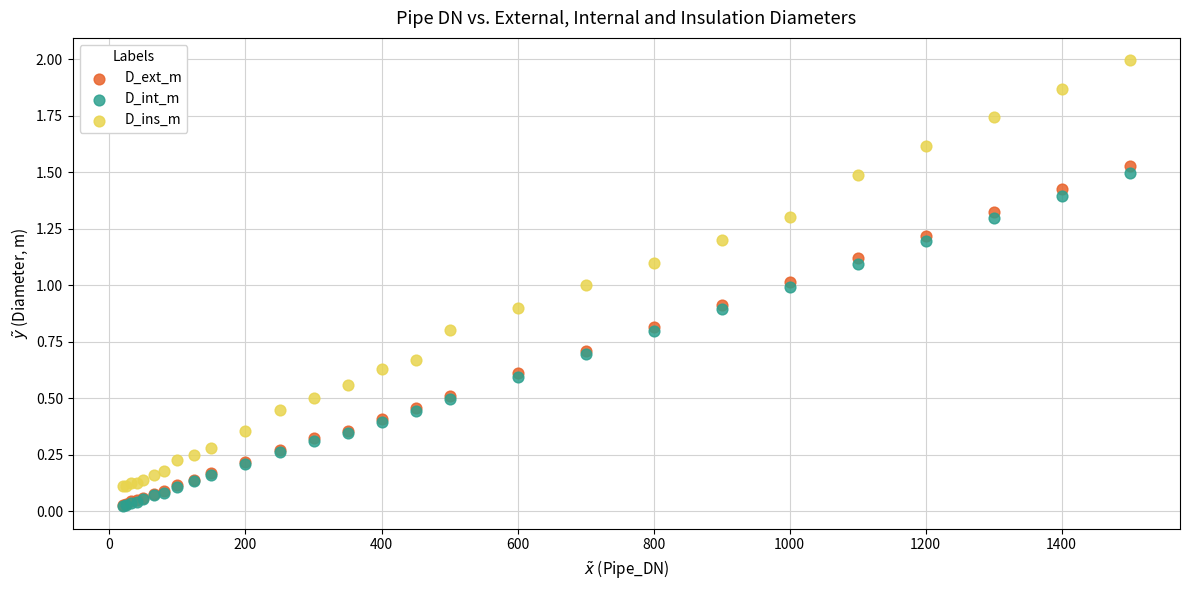

Which series contains the highest Y value?

D_ins_m